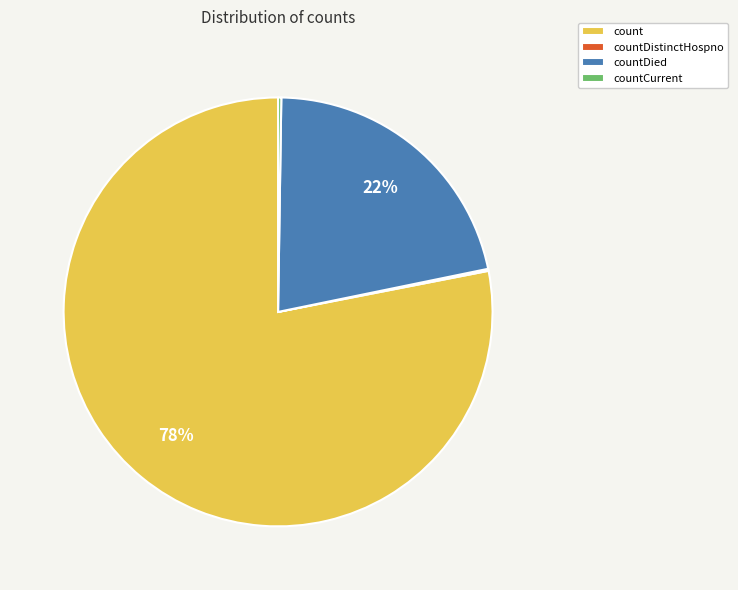

To the nearest percent, what is the difference between the largest and smallest slice percentages?

78%